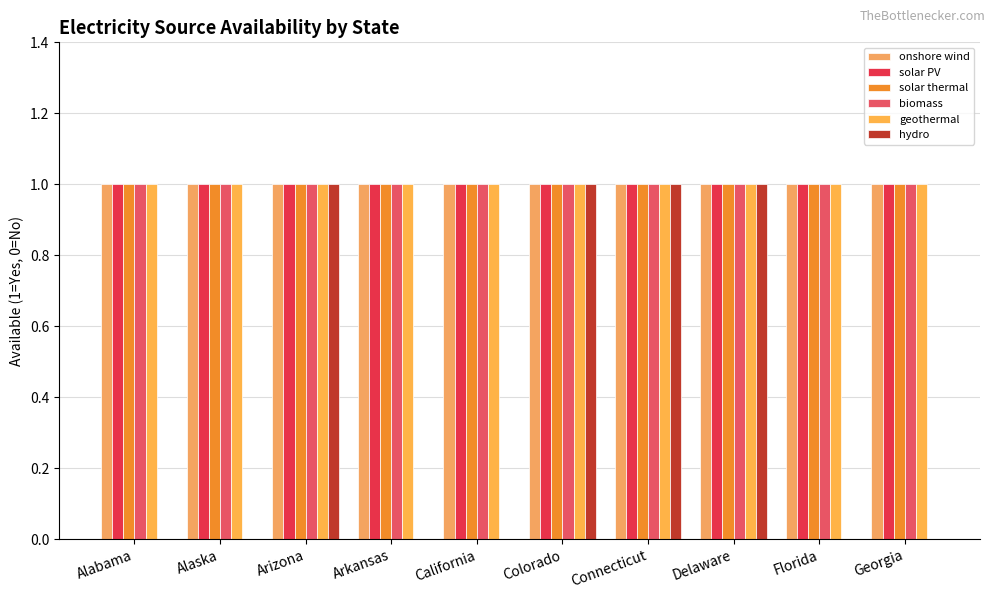

What is the total value across all series at California?

5